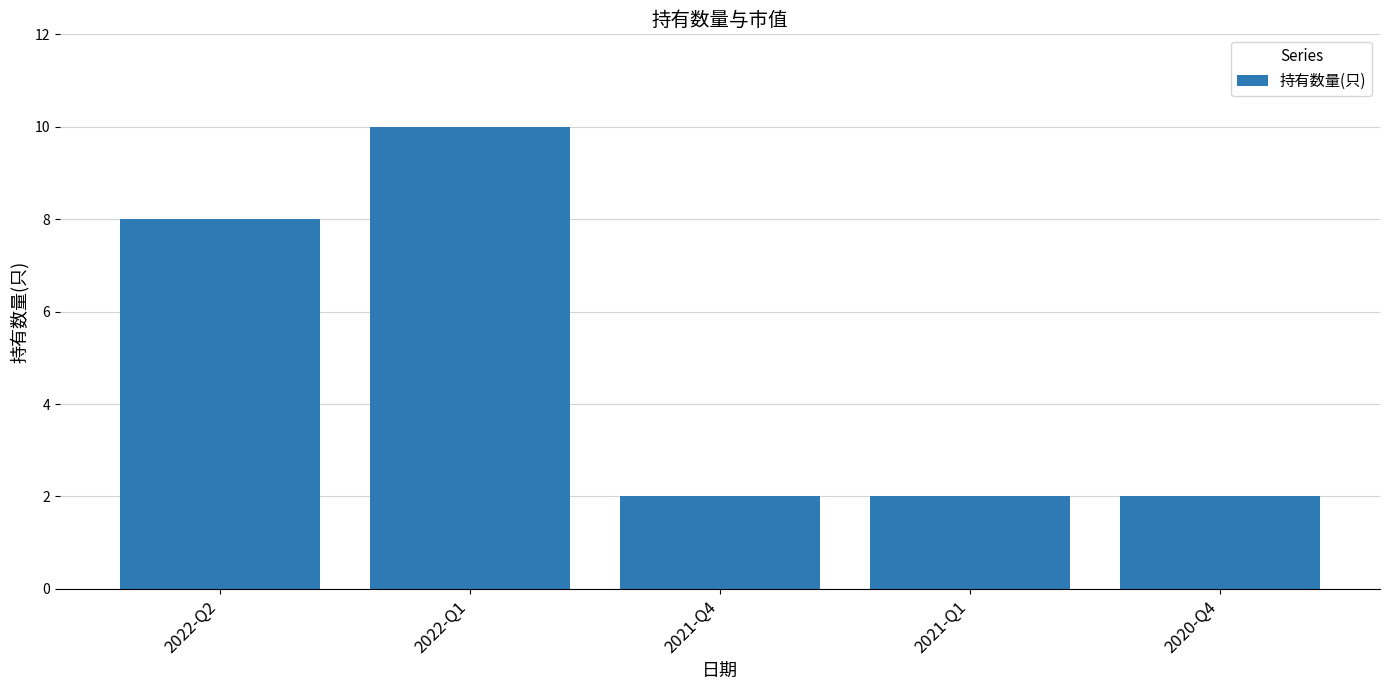

What is the smallest value displayed?

2